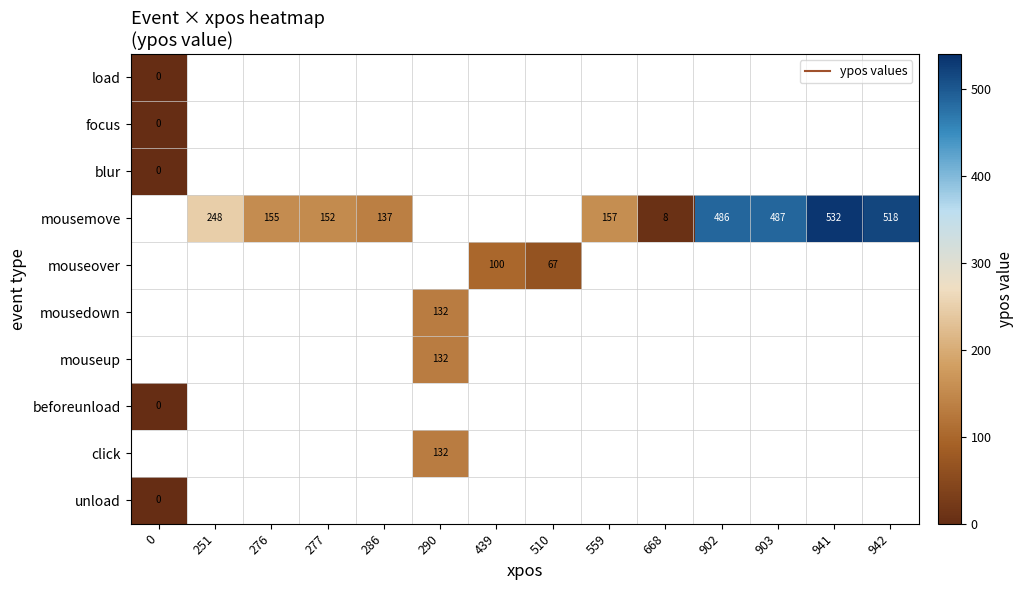

What is the approximate value of mousemove at 942?

518.0